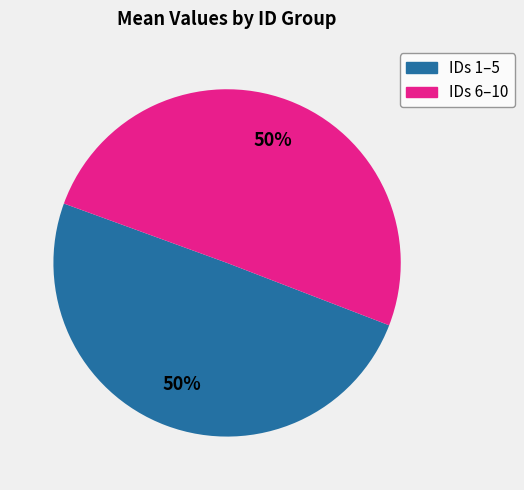

What is the ratio of the value at IDs 6–10 to the value at IDs 1–5?

1.0